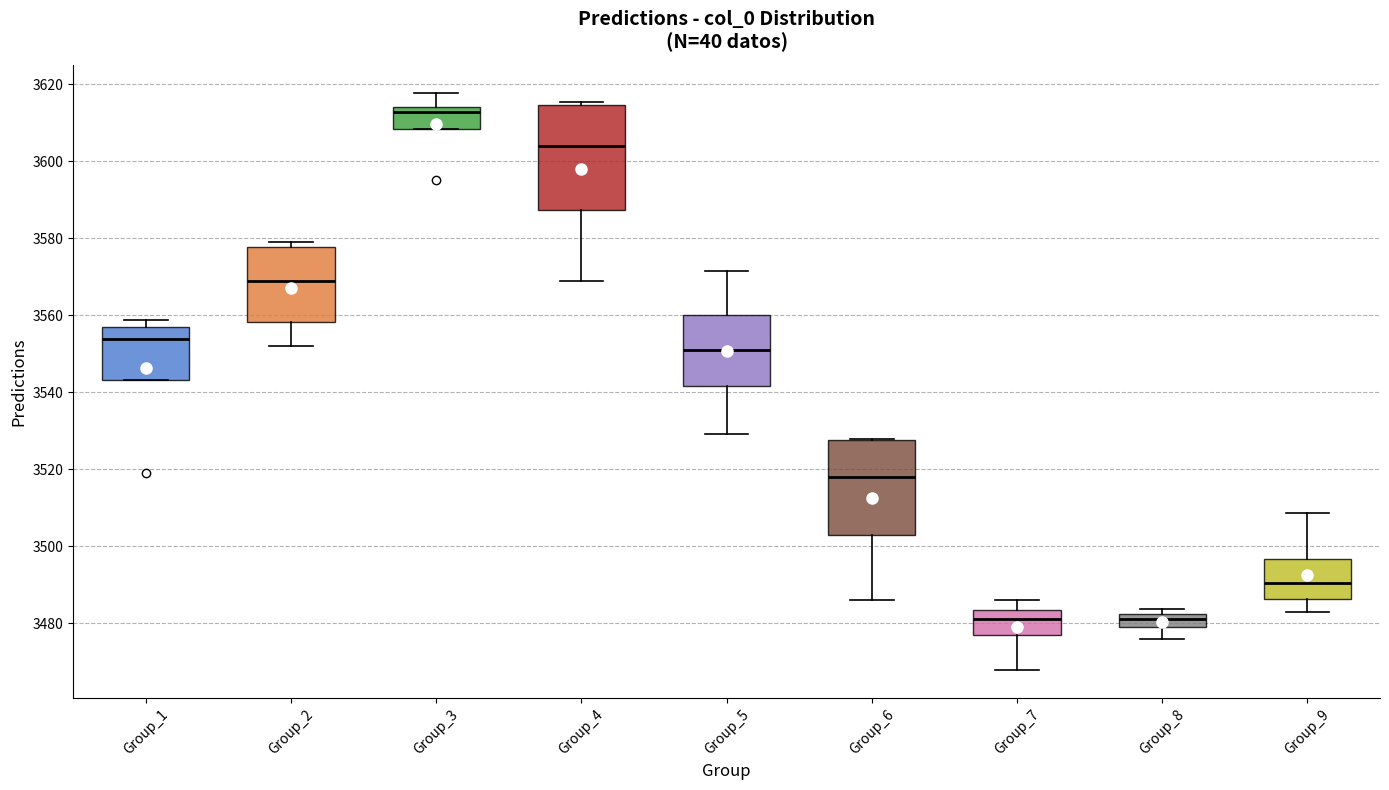

Reading left to right, read every box against the y-axis: the position of its median line, the range the box covers, and the ends of its whiskers. The values are not printed on the chart, so give them approximately, as read against the axis.

Group_1: median 3554, box 3544 to 3556, whiskers 3544 to 3558
Group_2: median 3568, box 3558 to 3578, whiskers 3552 to 3580
Group_3: median 3612, box 3608 to 3614, whiskers 3608 to 3618
Group_4: median 3604, box 3588 to 3614, whiskers 3568 to 3616
Group_5: median 3552, box 3542 to 3560, whiskers 3530 to 3572
Group_6: median 3518, box 3502 to 3528, whiskers 3486 to 3528
Group_7: median 3482, box 3478 to 3484, whiskers 3468 to 3486
Group_8: median 3482 (inside the box), box 3480 to 3482, whiskers 3476 to 3484
Group_9: median 3490, box 3486 to 3496, whiskers 3484 to 3508